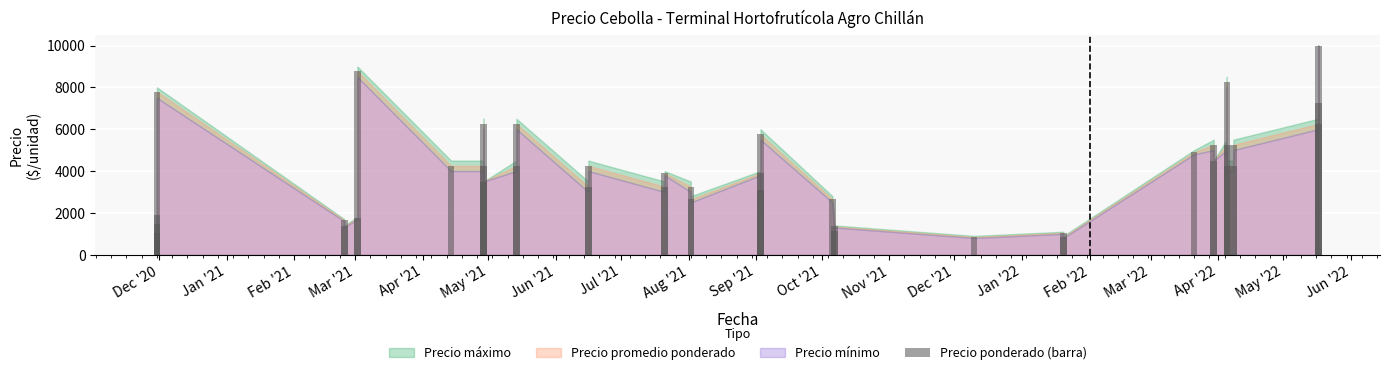

Are the bars grouped side by side (vs. stacked)?

No